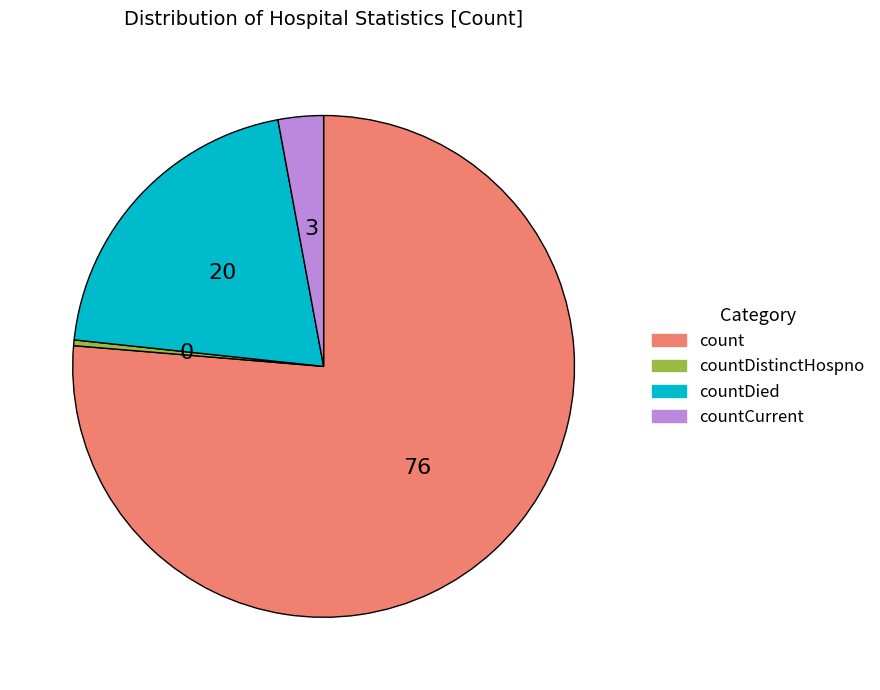

Is there a majority slice in this chart?

Yes